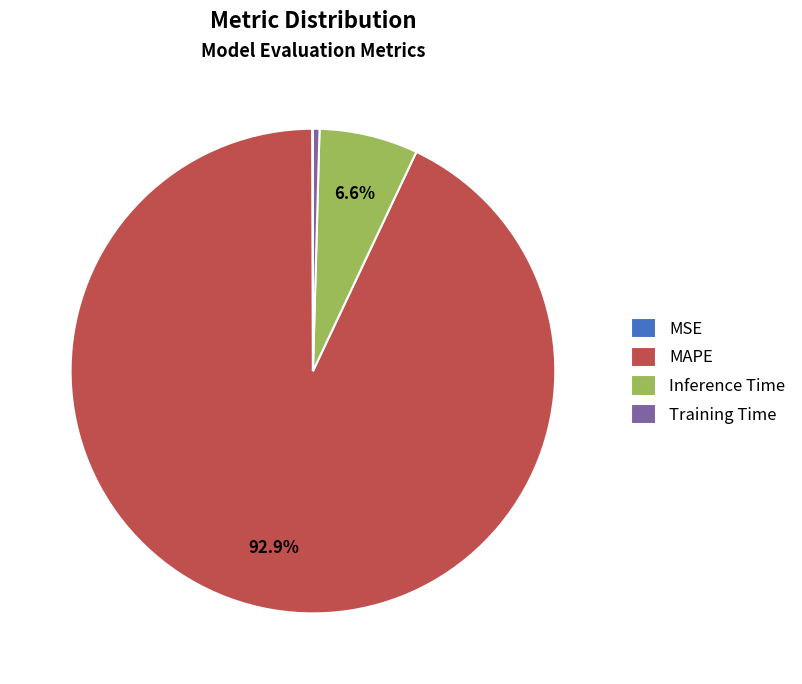

Which slice is the largest?

MAPE